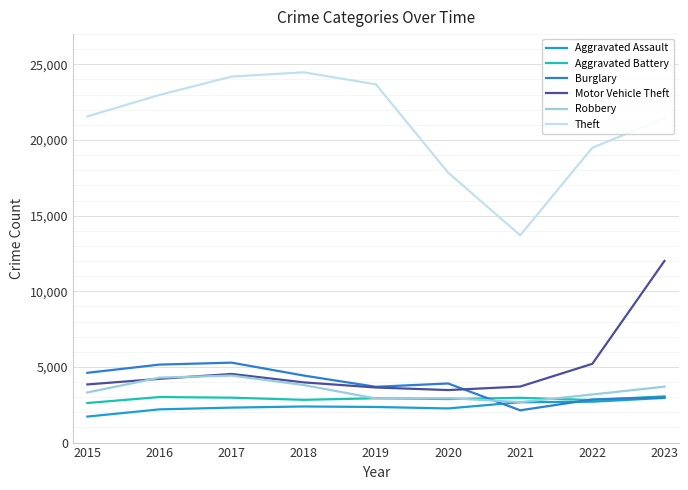

True or false: Aggravated Assault has a value of 719 at 2015.

False